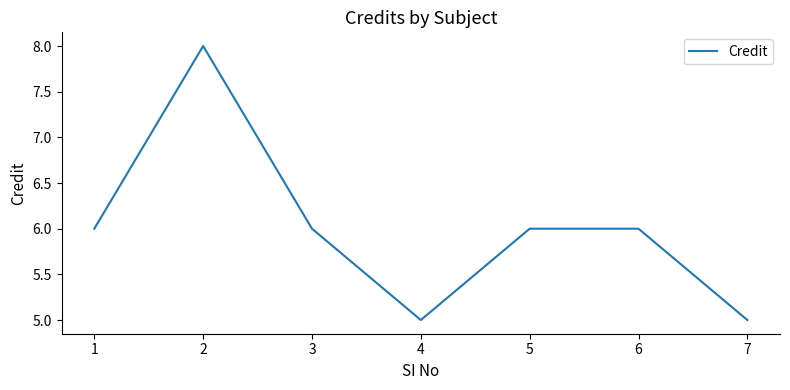

What is the average value?

6